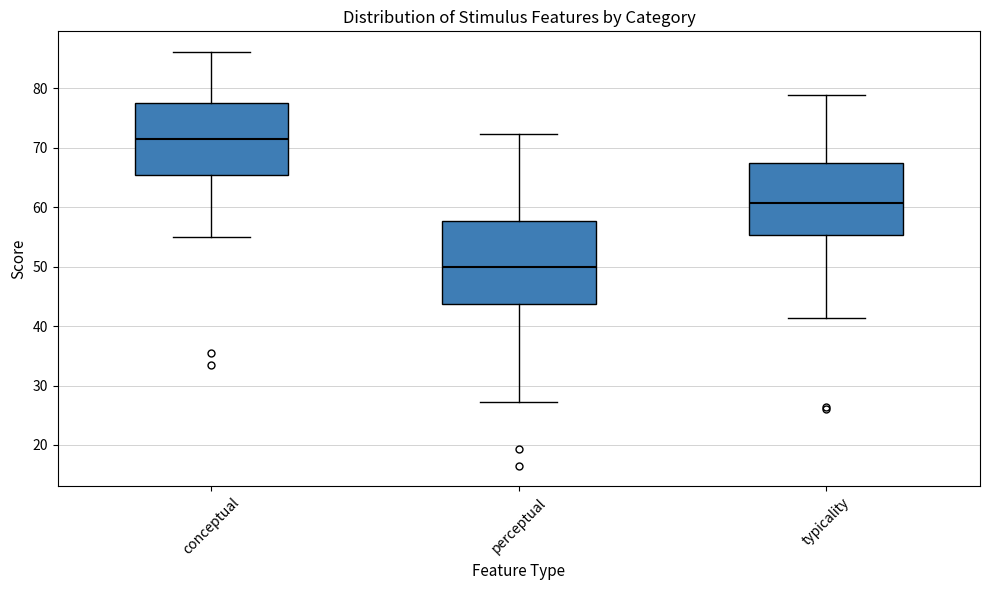

Reading left to right, read every box against the y-axis: the position of its median line, the range the box covers, and the ends of its whiskers. The values are not printed on the chart, so give them approximately, as read against the axis.

conceptual: median 71, box 65 to 78, whiskers 55 to 86
perceptual: median 50, box 44 to 58, whiskers 27 to 72
typicality: median 61, box 55 to 67, whiskers 41 to 79